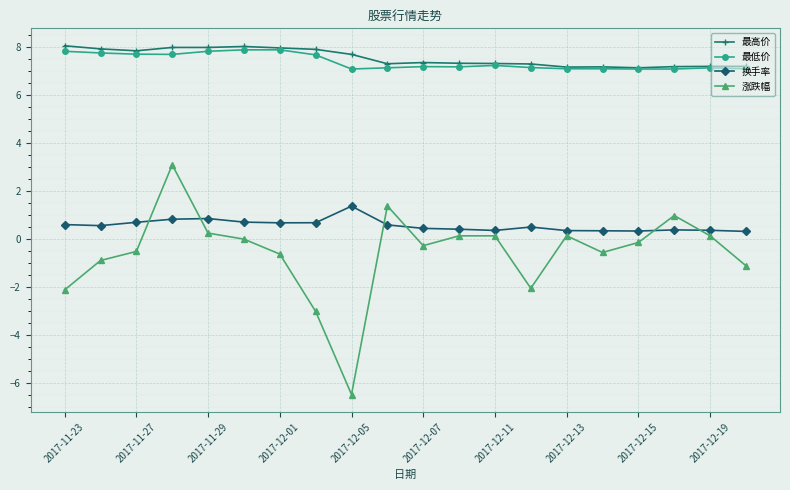

Count the number of data series in this chart.

4